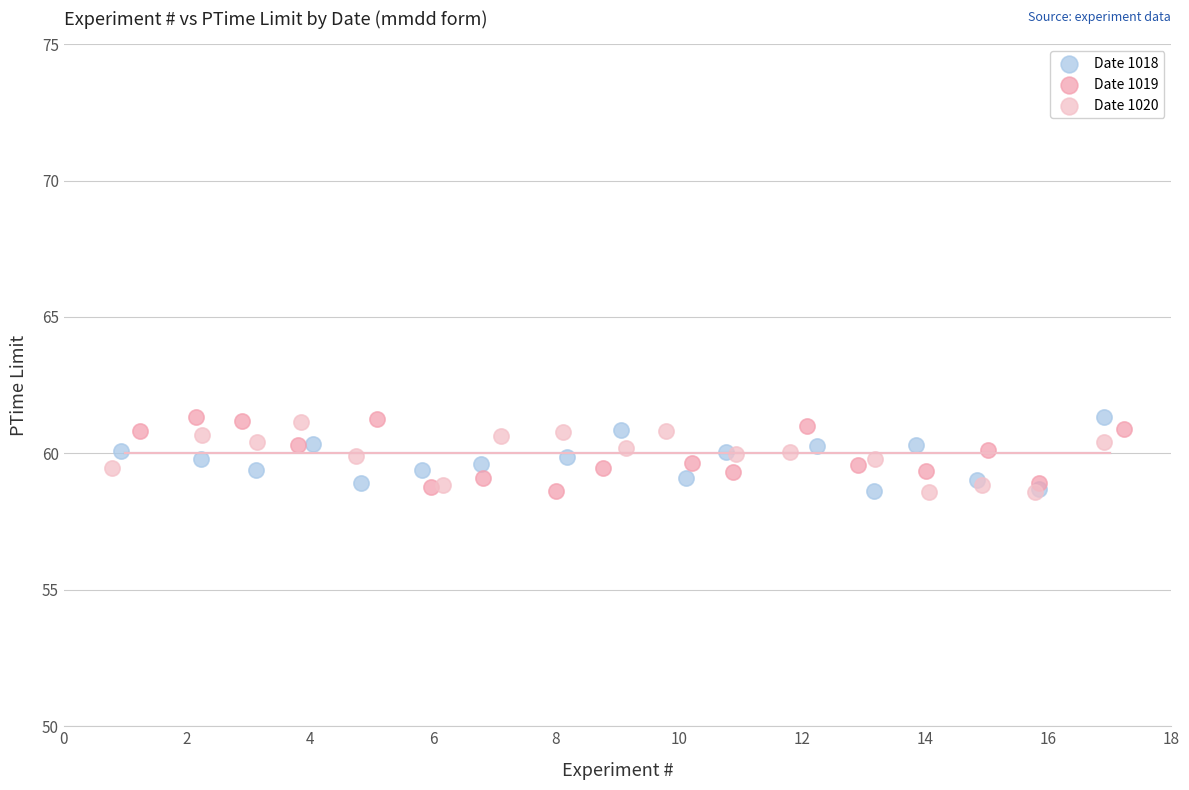

What are all the series names shown in the legend?

Date 1018, Date 1019, Date 1020